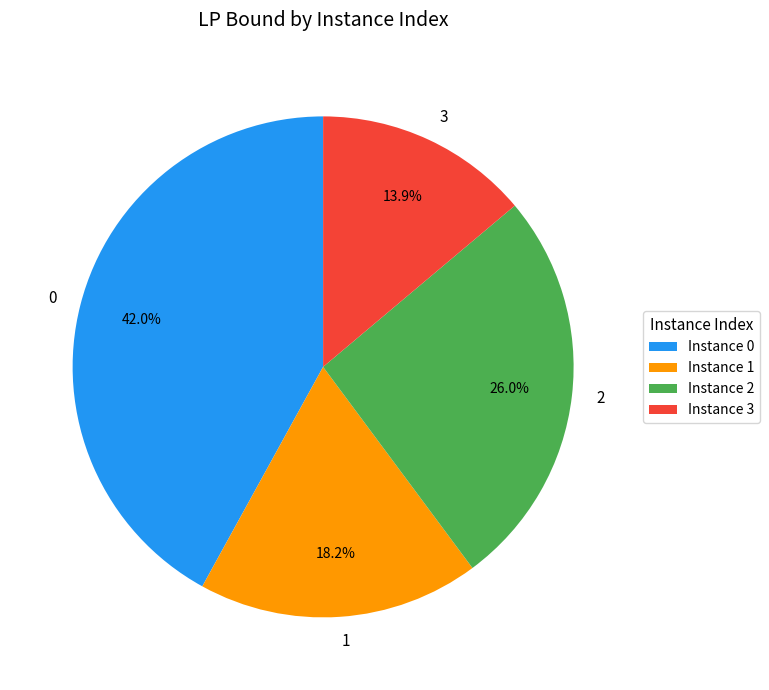

Approximately how many times larger is the value at 2 compared to 1?

1.4